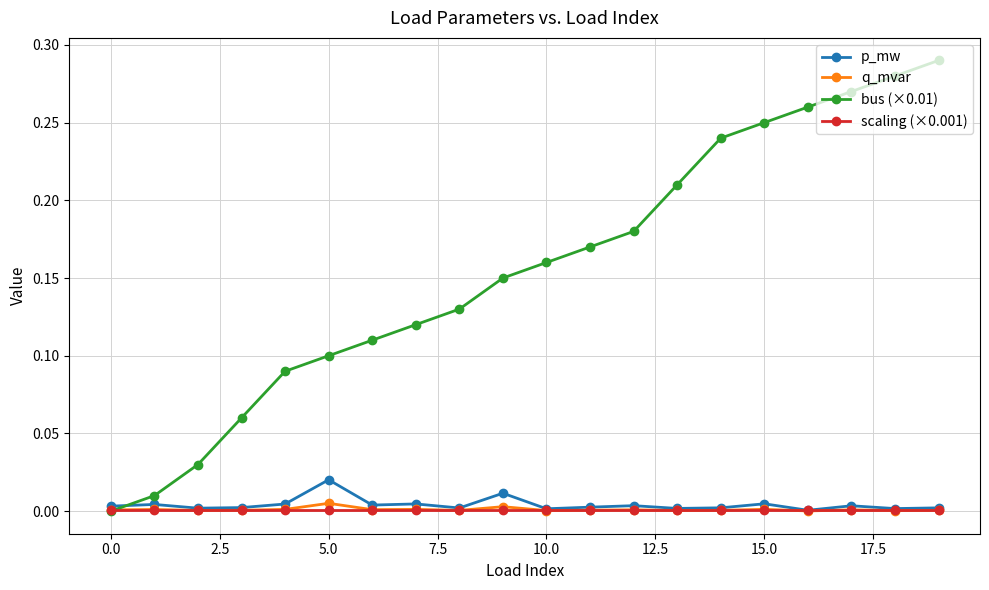

What are all the series names shown in the legend?

p_mw, q_mvar, bus (×0.01), scaling (×0.001)